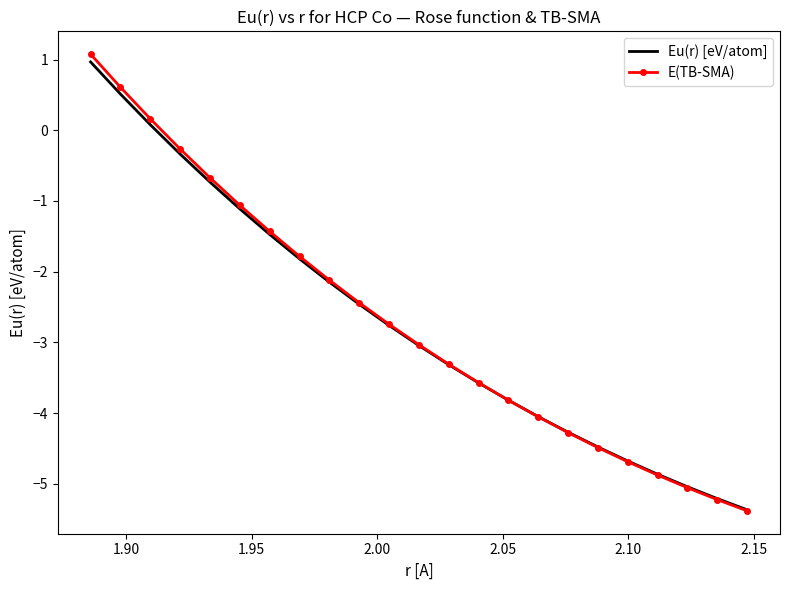

Which series has the widest spread of values?

E(TB-SMA)